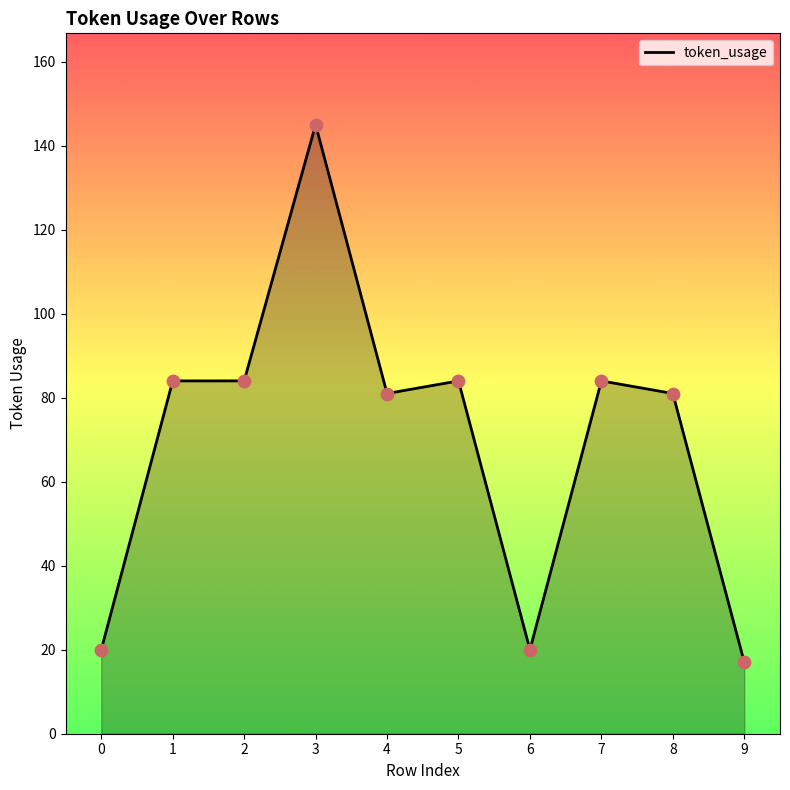

Approximately how many times larger is the value at 3 compared to 9?

8.5